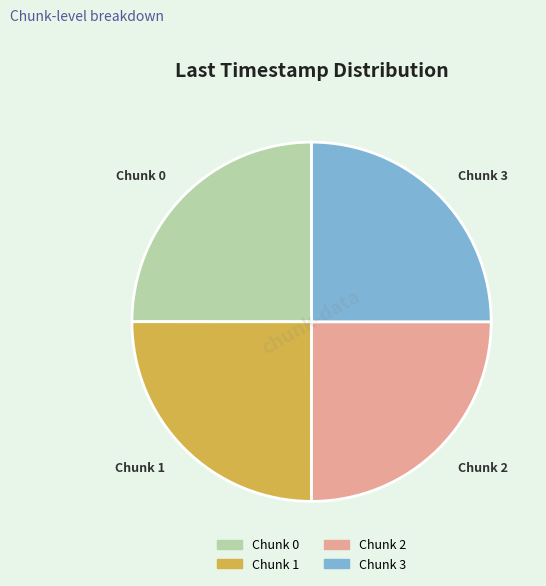

Is there a majority slice in this chart?

No